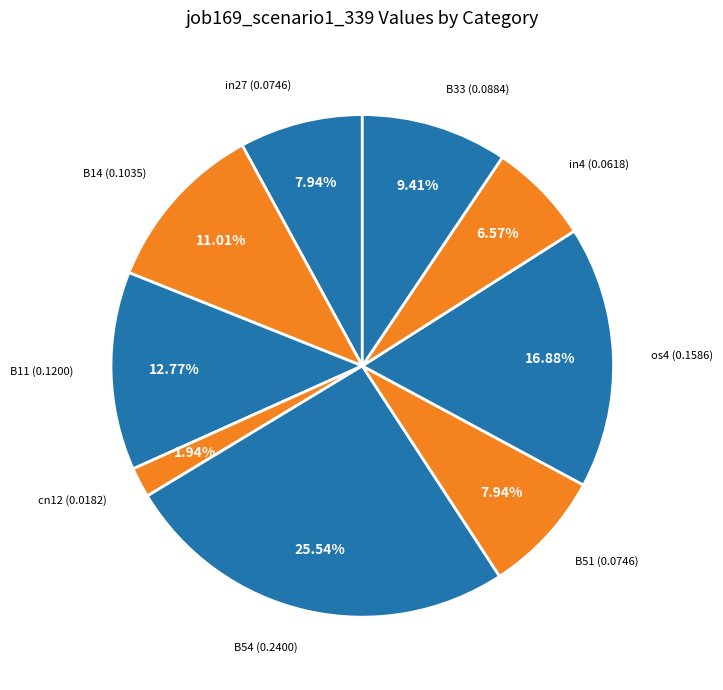

Is B33 the majority of the pie?

No